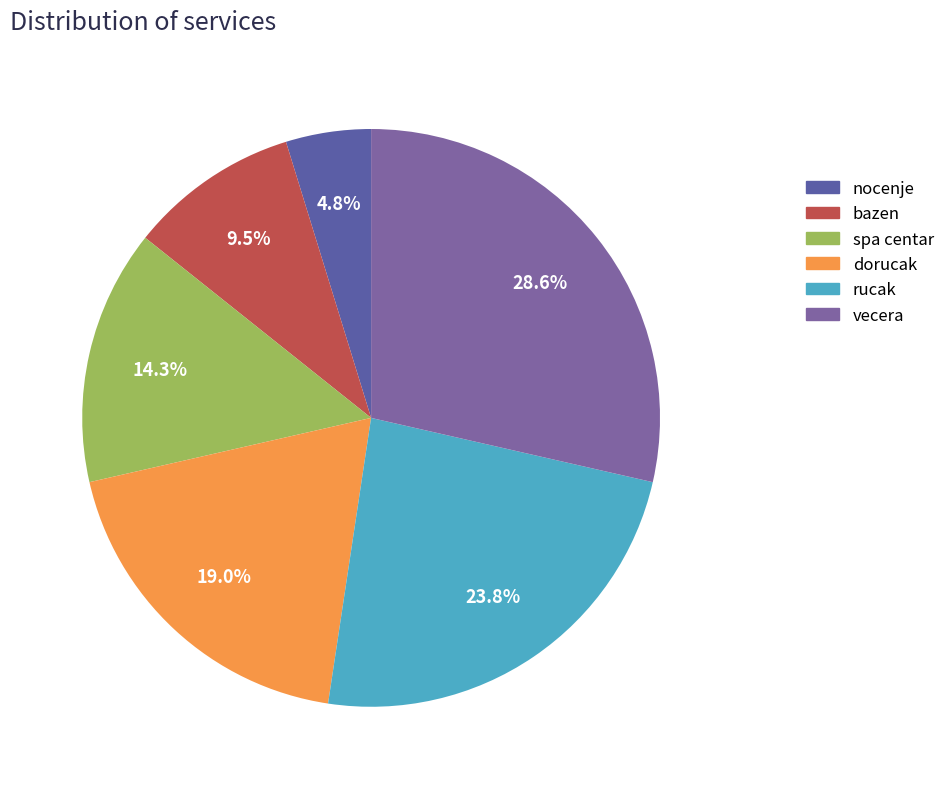

To the nearest percent, what is the combined percentage of vecera and dorucak?

48%